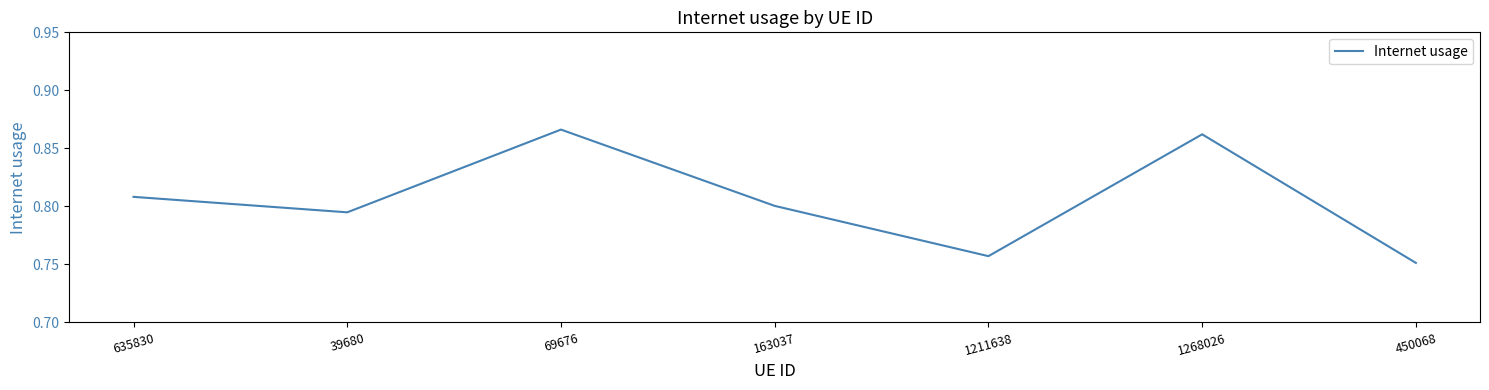

What position from the right is 450068?

1